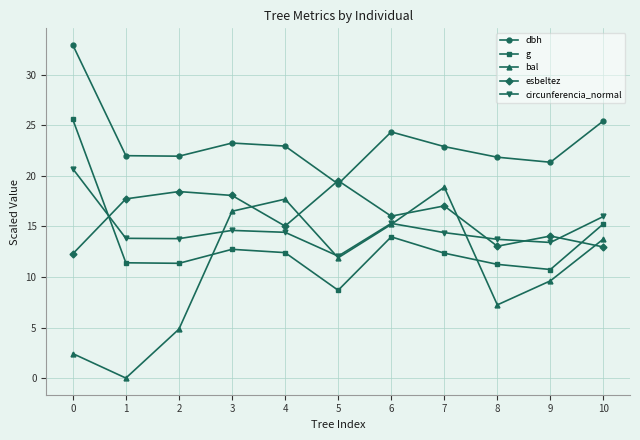

What is the maximum value shown in the chart?

33.0